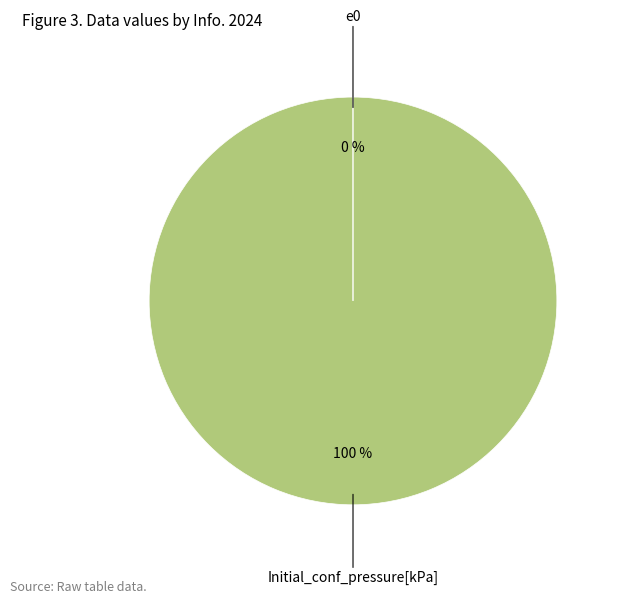

To the nearest percent, what portion does Initial_conf_pressure[kPa] represent?

100%